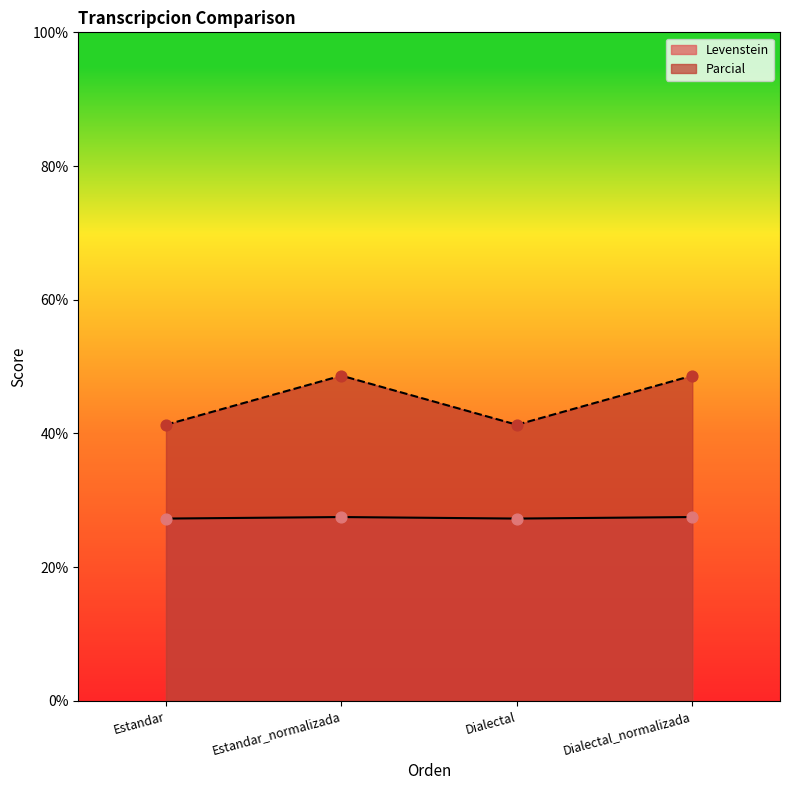

At how many categories does at least one series exceed 29?

4